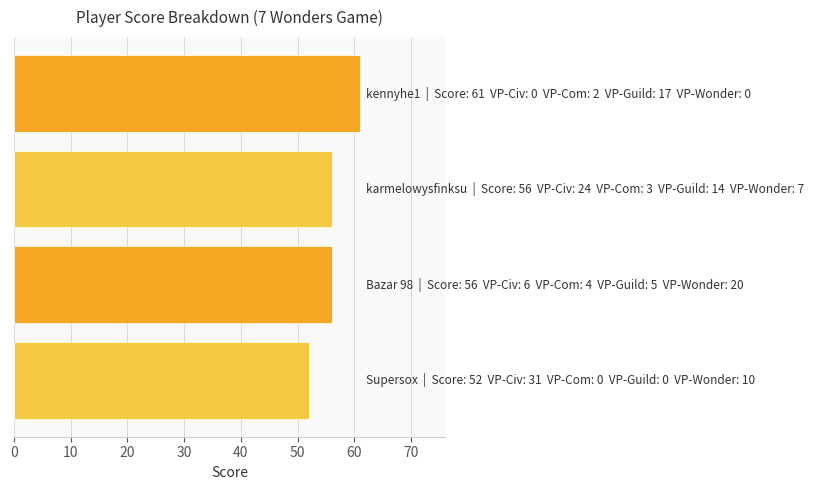

What is the difference between the maximum and second lowest values?

5